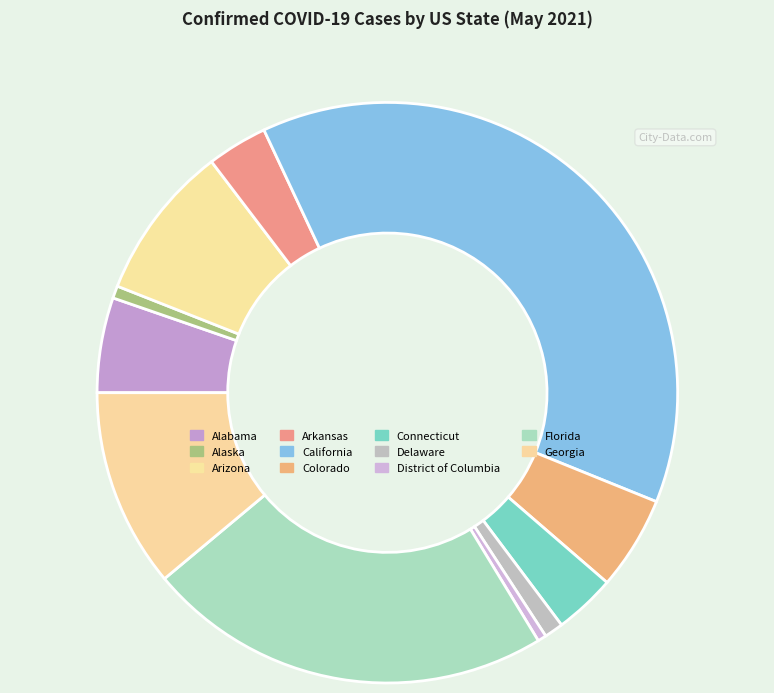

What is the largest slice in the pie chart?

California